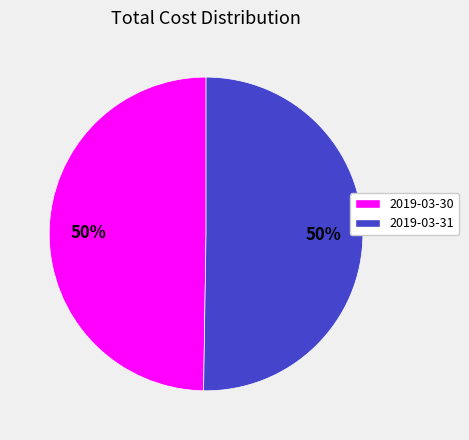

True or false: 2019-03-30 accounts for 50% of the total.

True